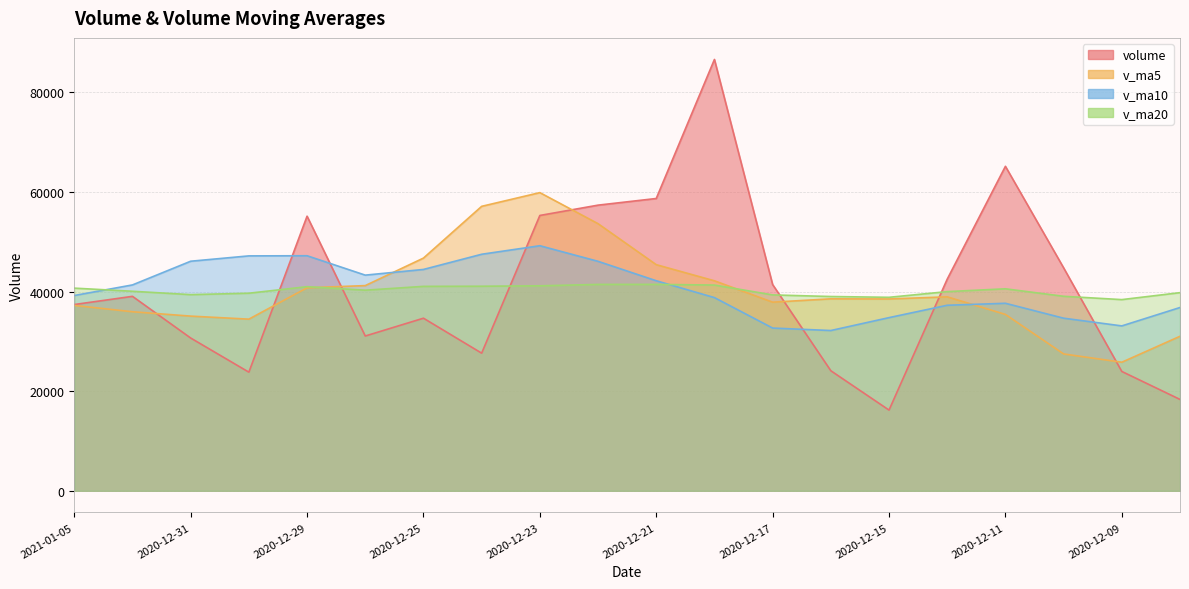

What is the minimum value shown in the chart?

16205.2